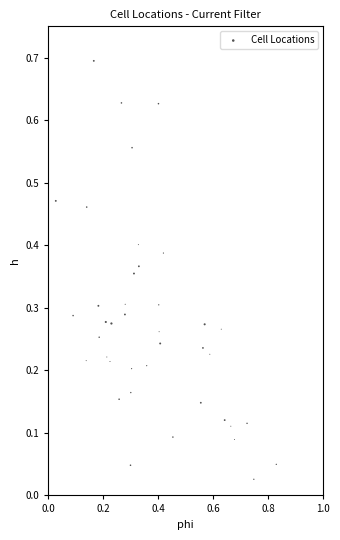

What is the range of Y values (max minus min)?

0.7